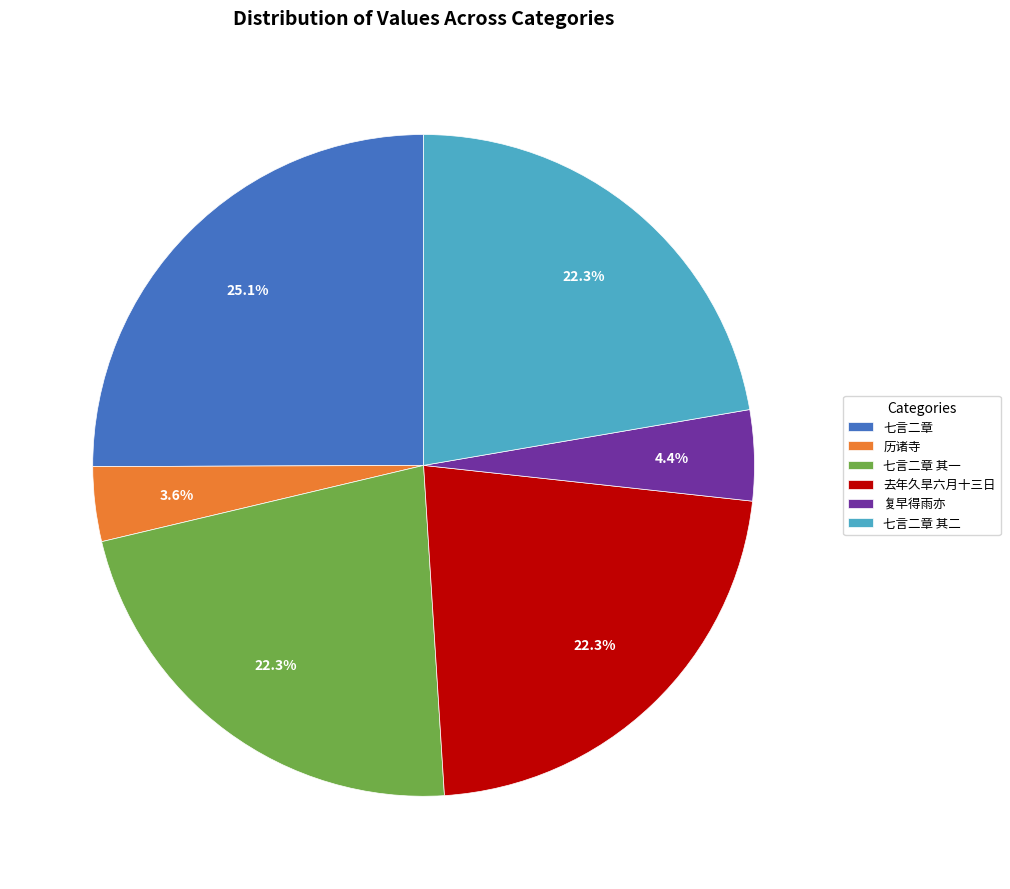

Is the sum of 七言二章 and 去年久旱六月十三日 greater than half?

No